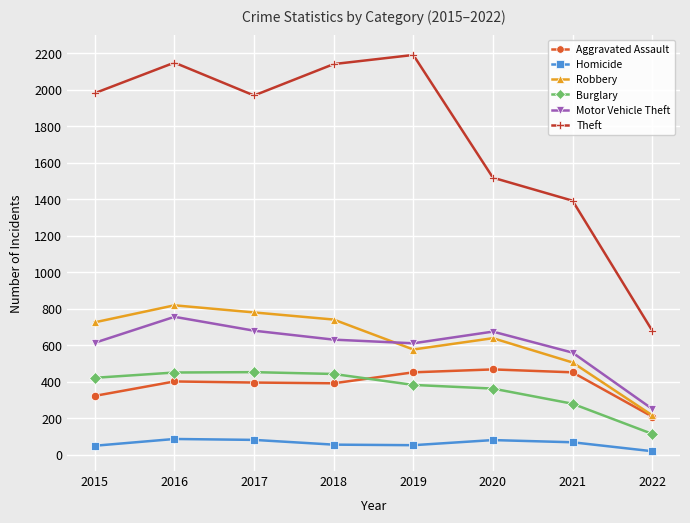

True or false: Burglary and Homicide cross at least once.

False